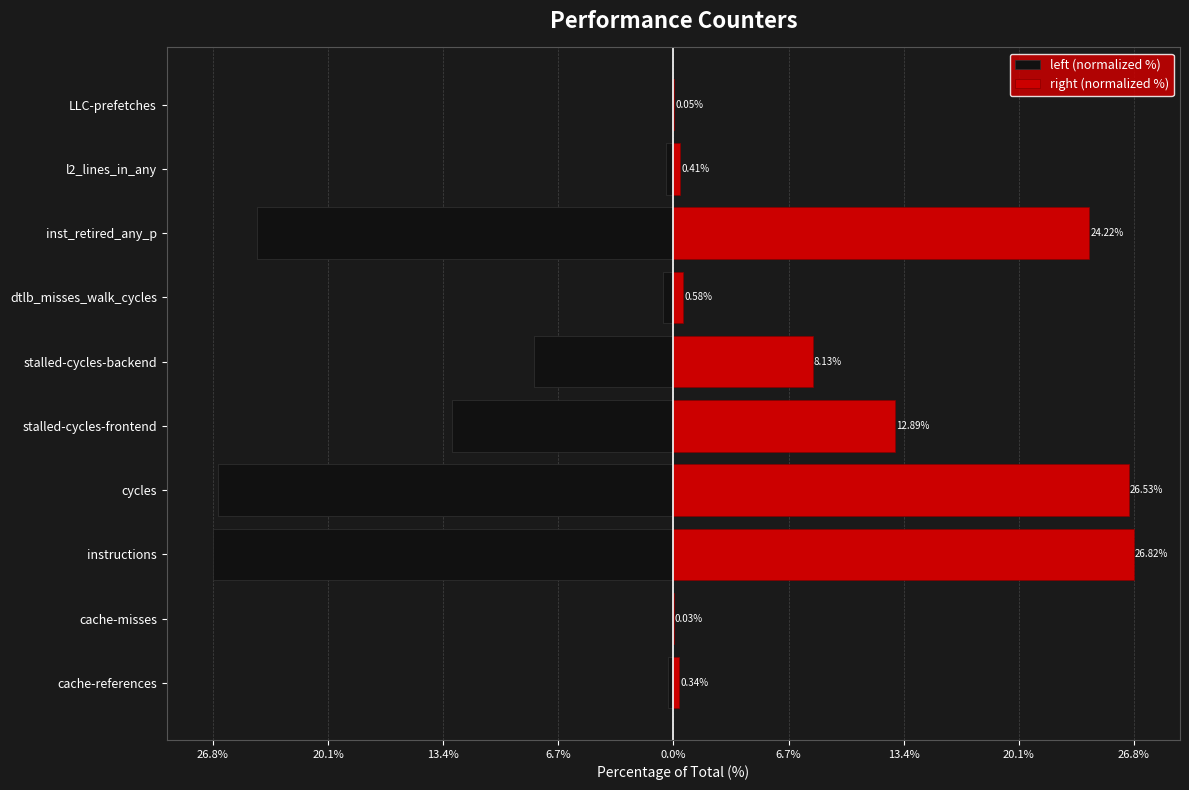

List the series in order of their peak value, lowest first.

left (normalized %), right (normalized %)